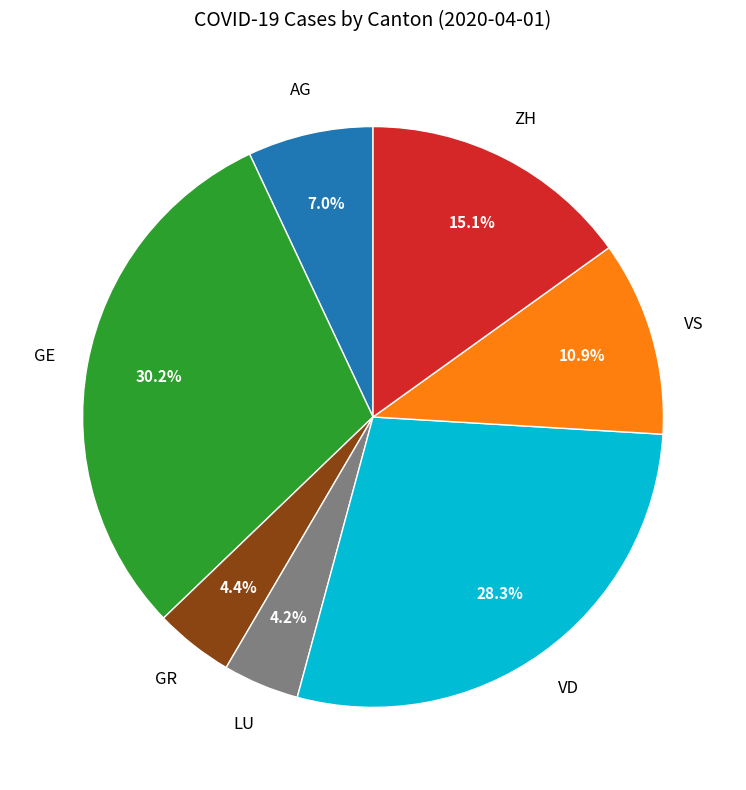

What is the largest slice in the pie chart?

GE